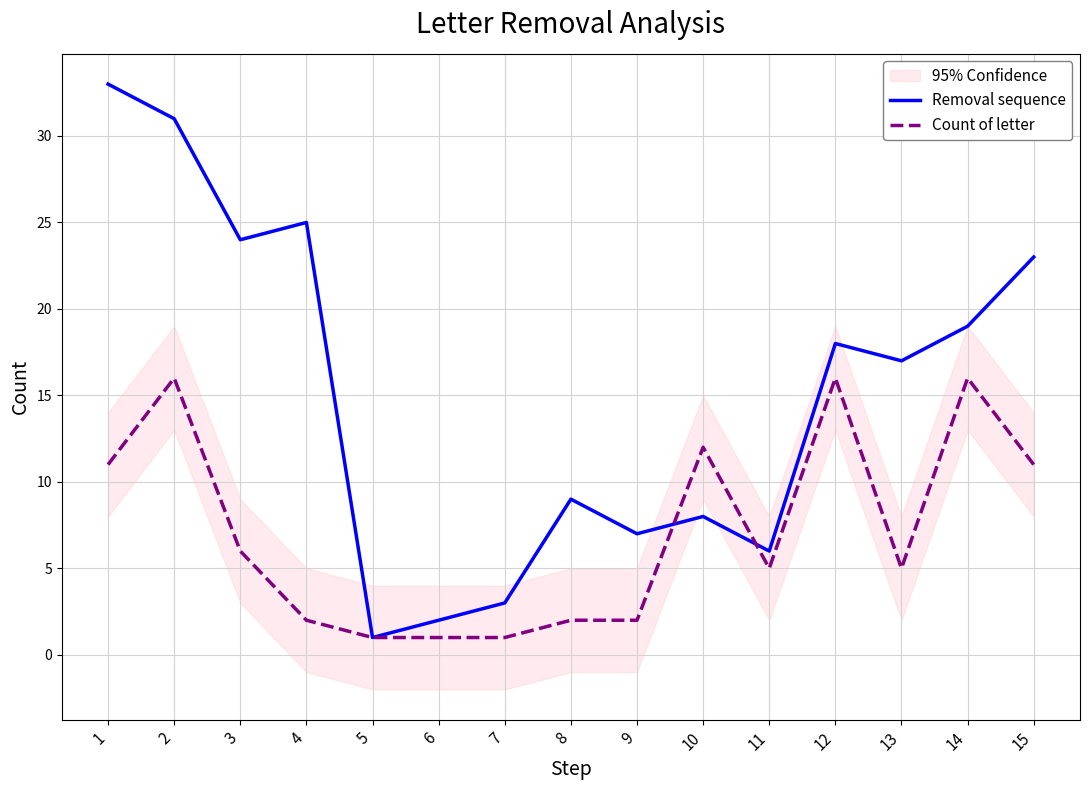

What is the minimum value shown in the chart?

1